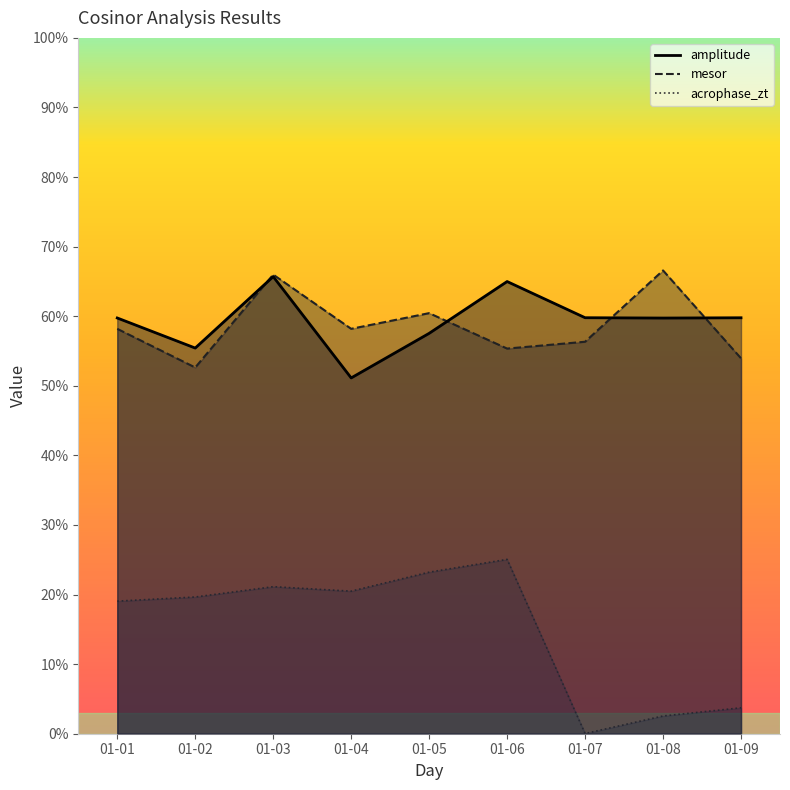

Reading right to left, extract all data points from this chart.

amplitude: 59.8	59.7	59.8	65.0	57.5	51.1	65.7	55.4	59.7
mesor: 54.0	66.6	56.3	55.4	60.4	58.2	66.0	52.6	58.2
acrophase_zt: 3.7	2.6	0.0	25.1	23.2	20.5	21.1	19.6	19.1